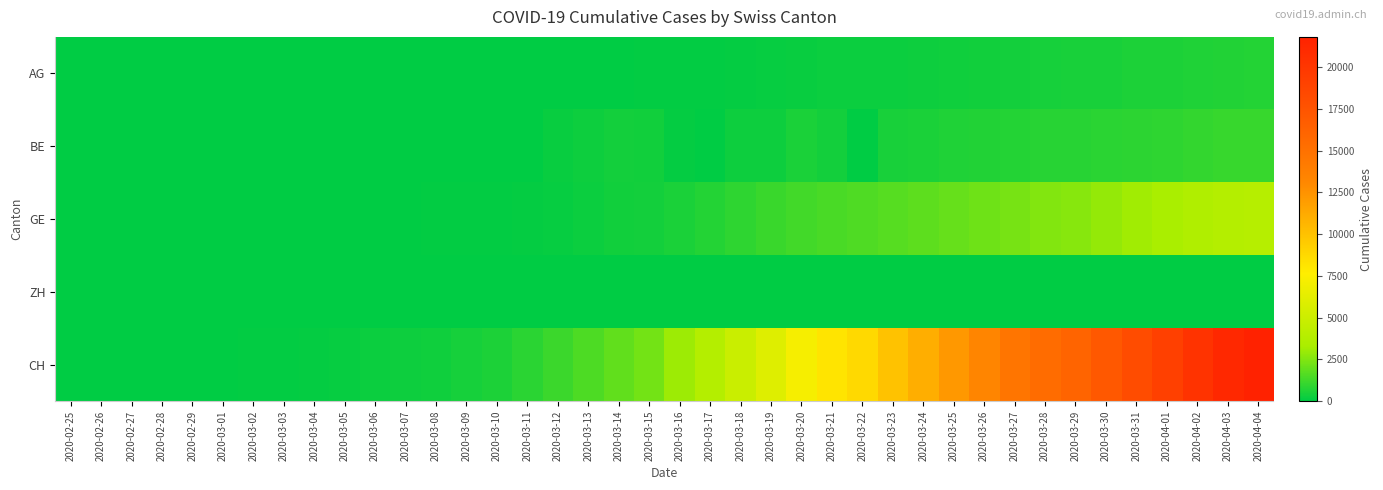

Which series has the widest spread of values?

CH